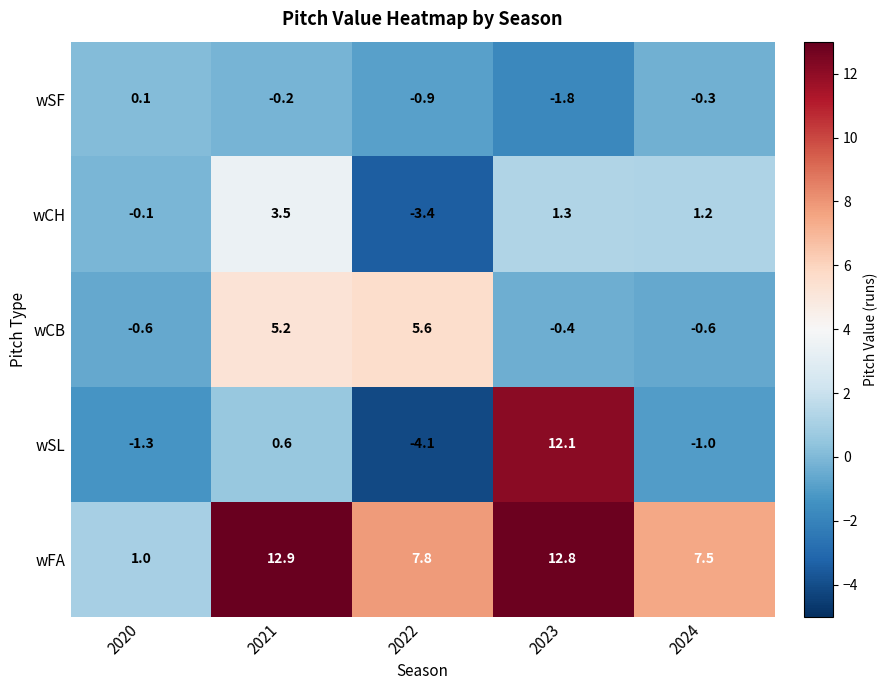

How many positive values does the wSL series have?

2